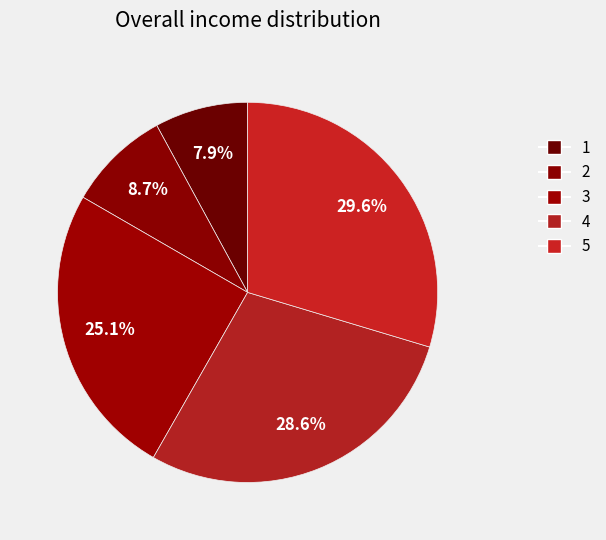

How many slices are in this pie chart?

5